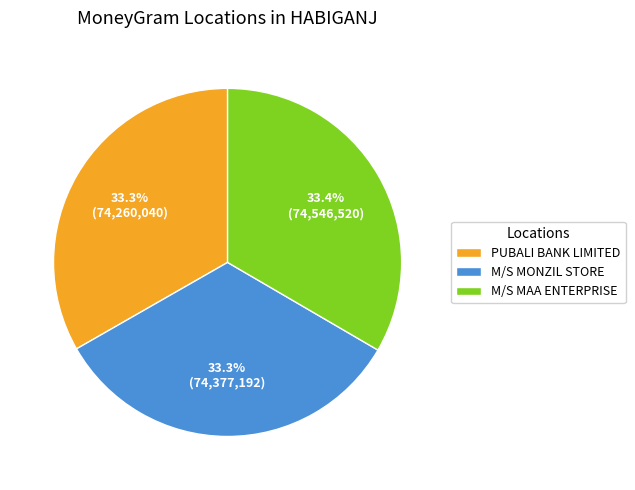

Does M/S MAA ENTERPRISE account for over 50% of the chart?

No